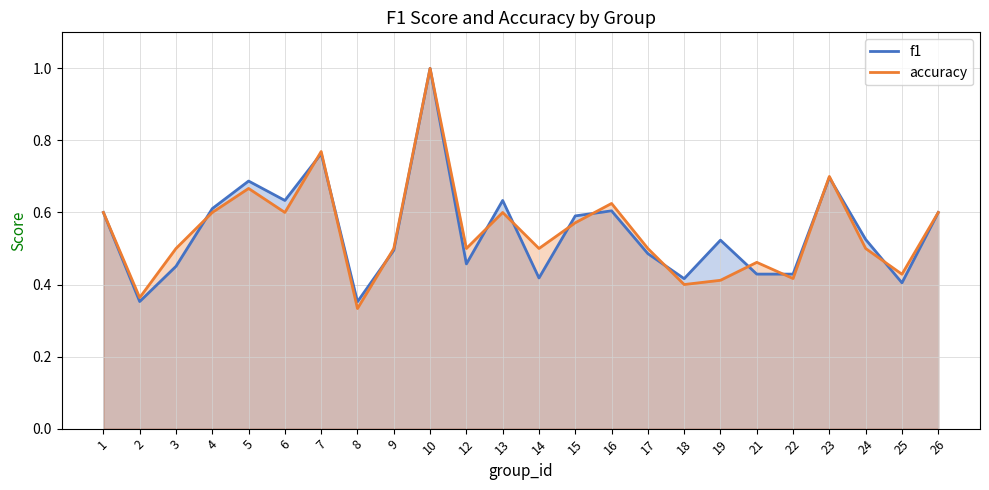

Count the accuracy values in the range 0 to 1.

24